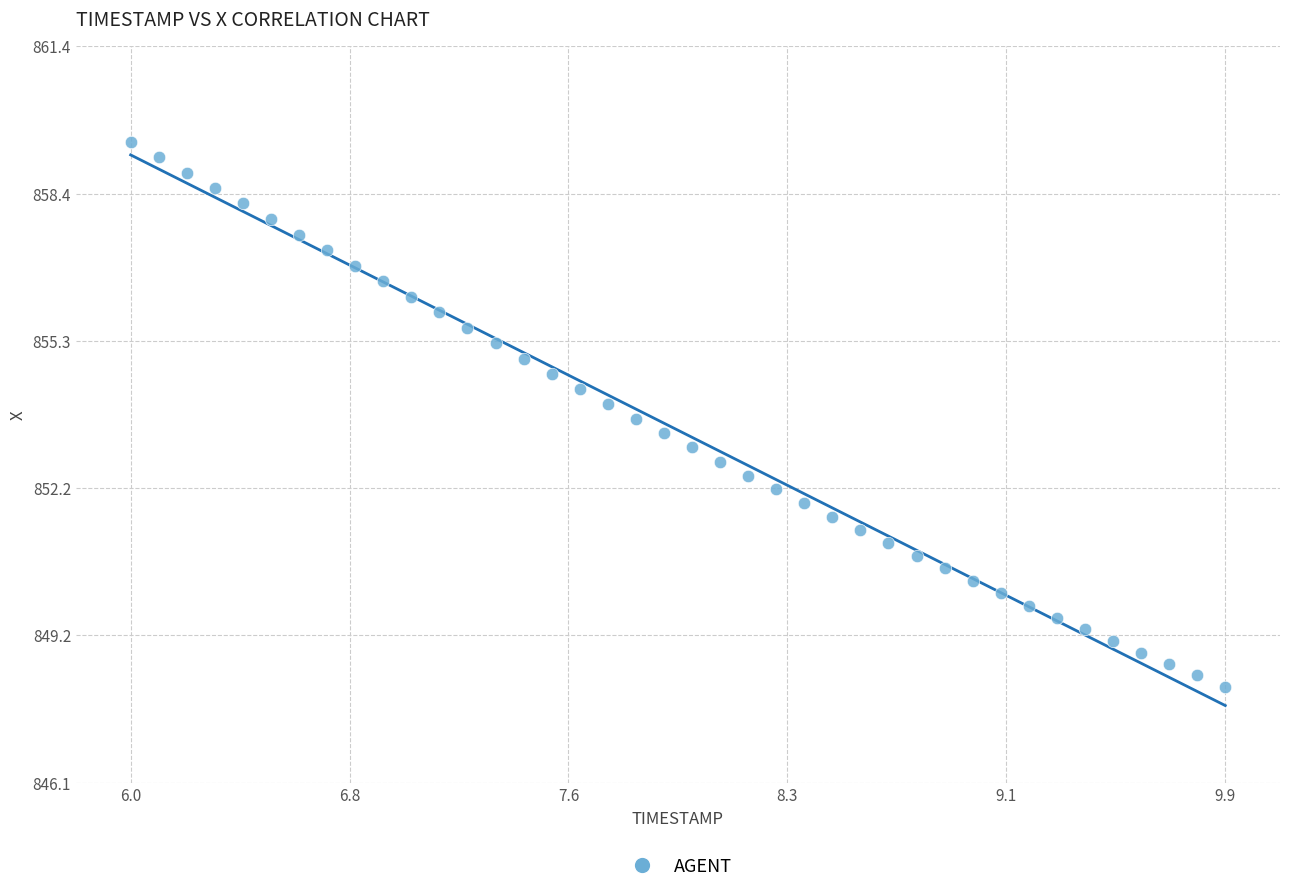

What is the range of X values (max minus min)?

3.9